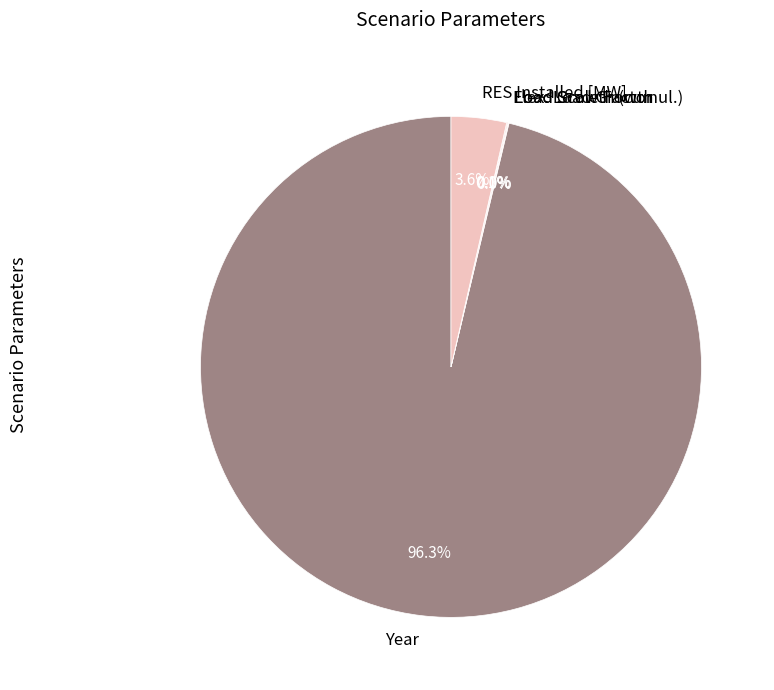

How much of the chart is everything except Year?

3.7%